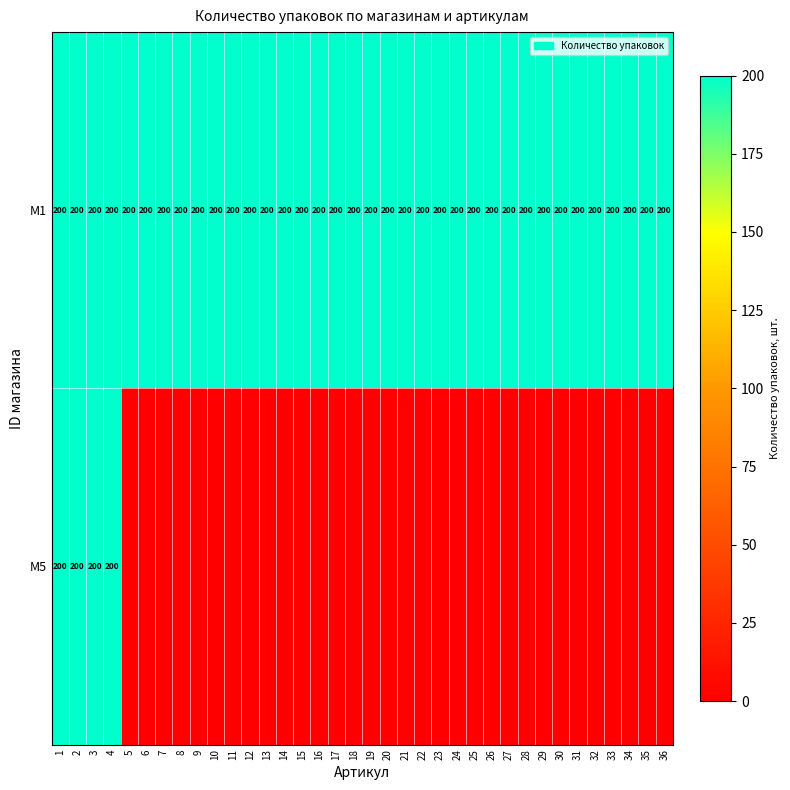

What is the minimum value for M1?

200